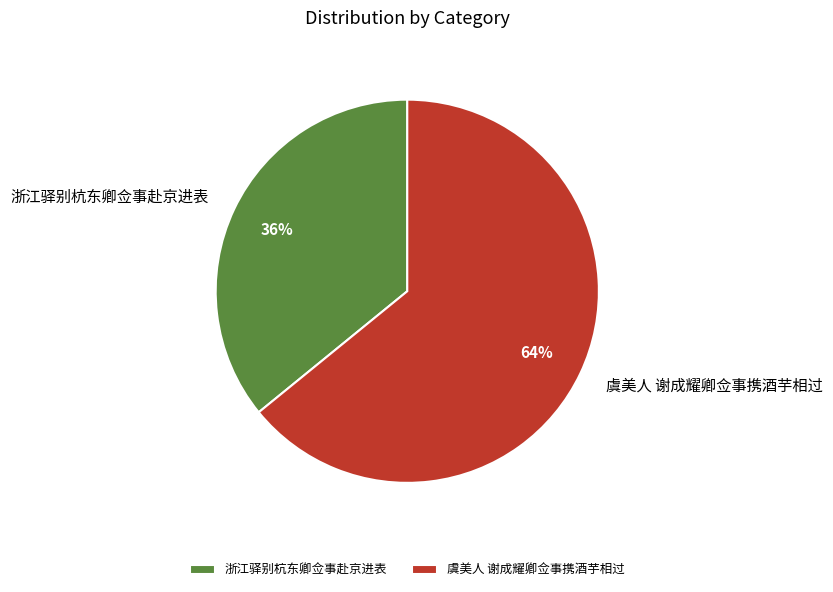

To the nearest percent, what is the difference between the largest and smallest slice percentages?

28%